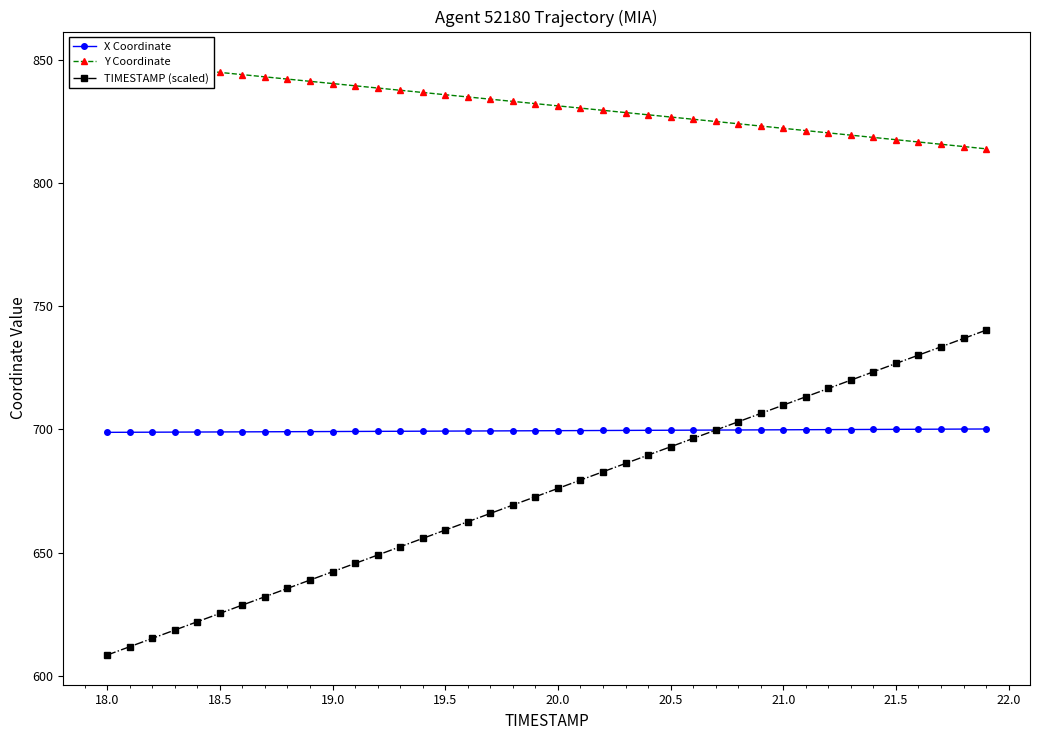

What is the maximum value for X Coordinate?

700.1